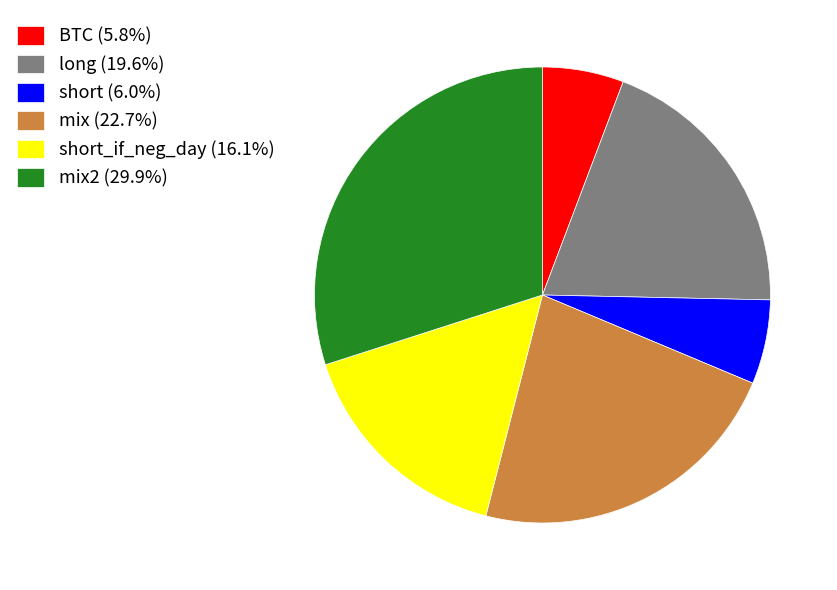

What is the ratio of the value at BTC (5.8%) to the value at long (19.6%)?

0.3